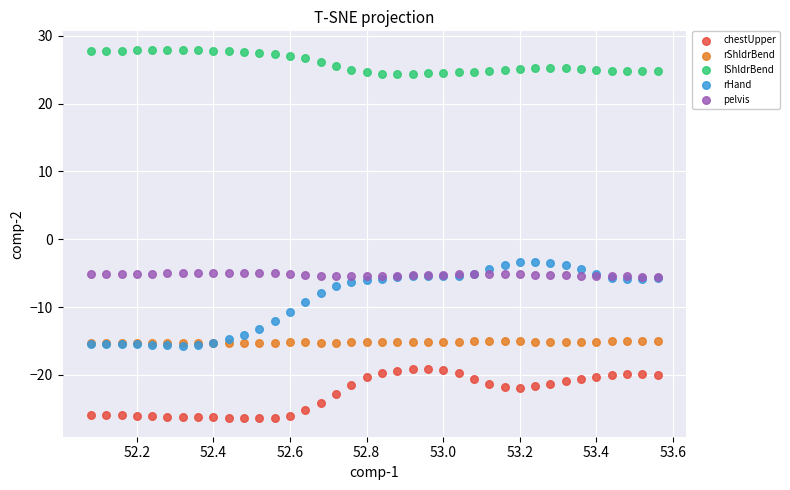

Which series reaches the maximum Y coordinate?

lShldrBend